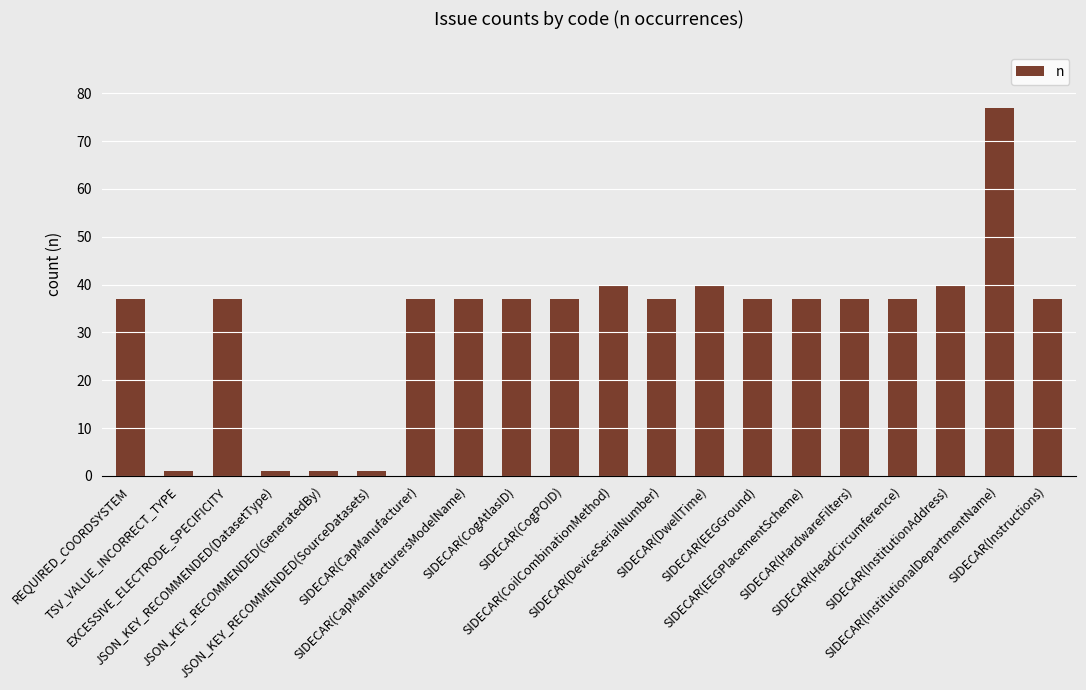

What is the maximum value shown in the chart?

77